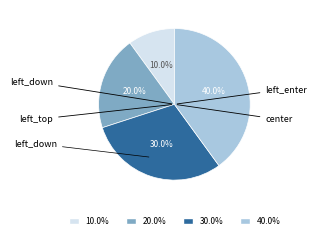

Does any single category account for the majority?

No